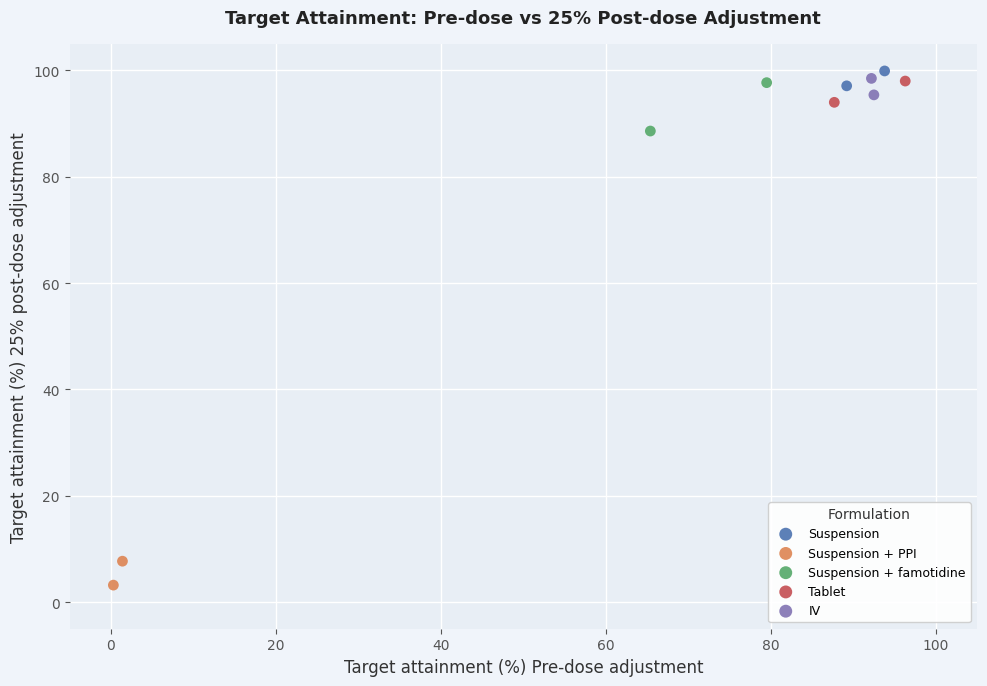

What are all the series names shown in the legend?

Suspension, Suspension + PPI, Suspension + famotidine, Tablet, IV